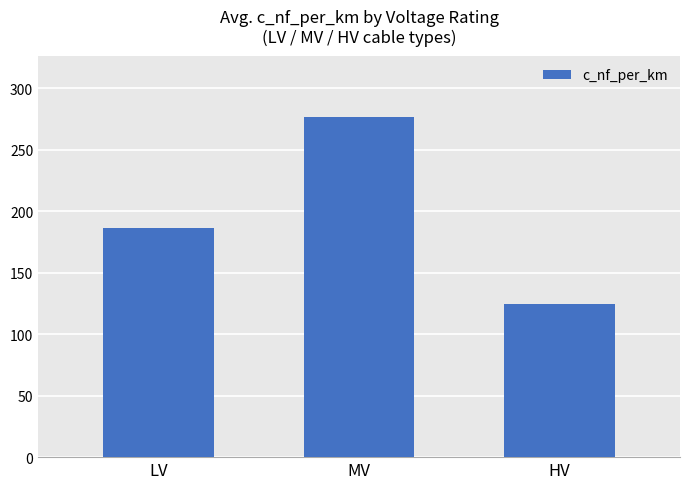

What is the difference between the second highest and minimum values?

61.6